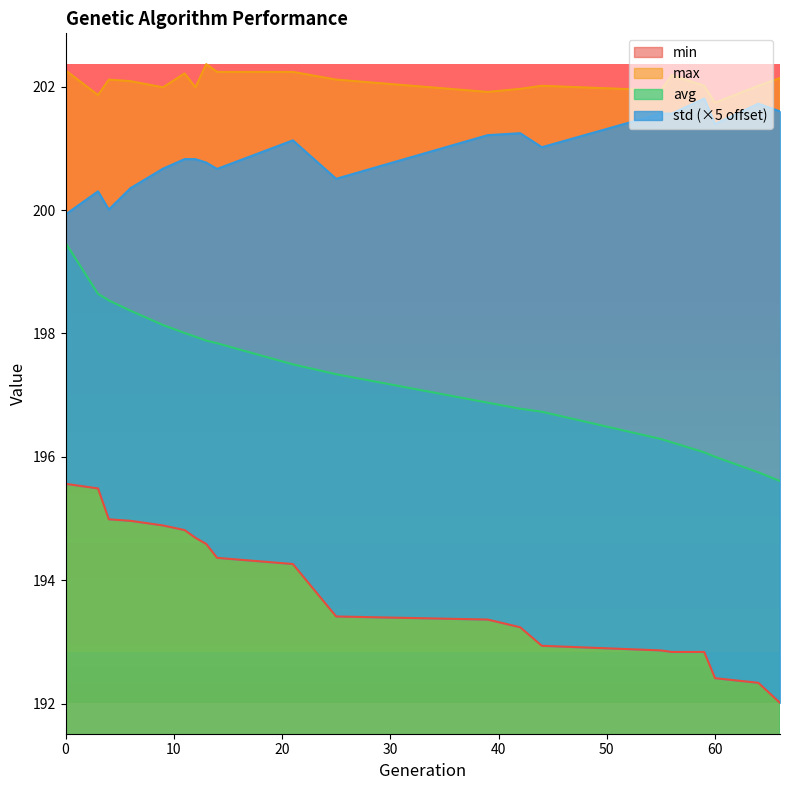

Does the chart display data point markers on the line(s)?

No